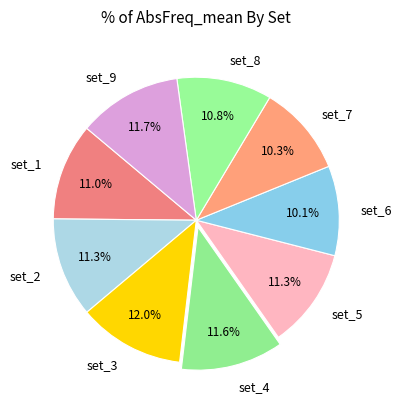

To the nearest percent, what percentage of the pie is set_4?

12%